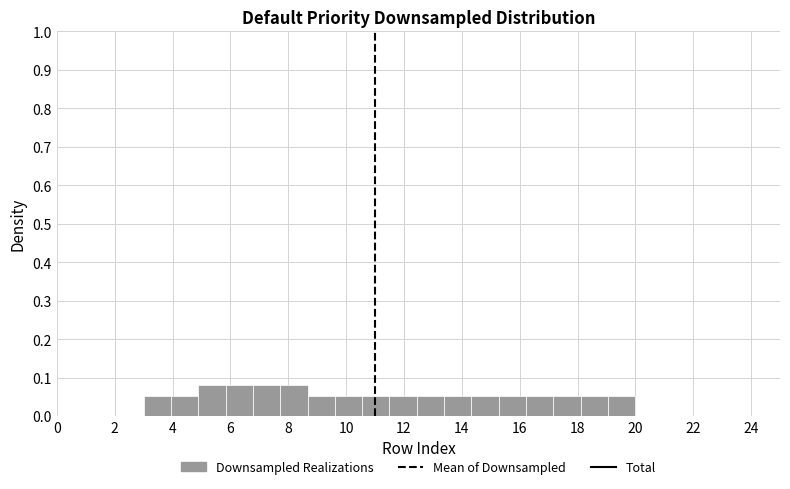

How tall is the bar that spans 4.8 to 5.8 on the x-axis? Neither the bar edges nor the heights are printed on the chart, so give them approximately, as read against the axes.

0.08